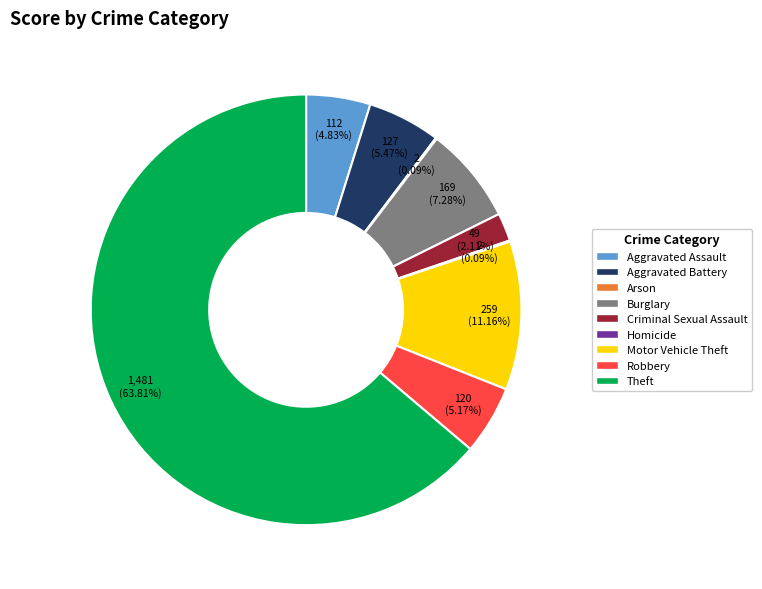

To the nearest percent, what is the combined percentage of Robbery and Aggravated Battery?

11%